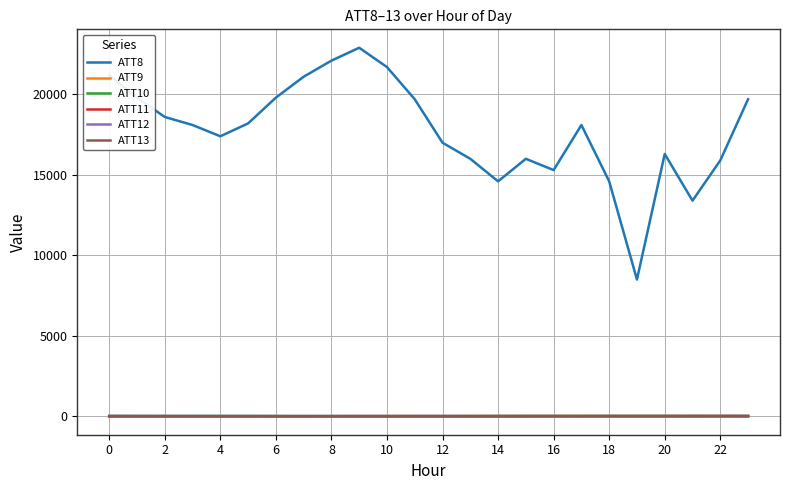

True or false: ATT9 and ATT8 cross at least once.

False